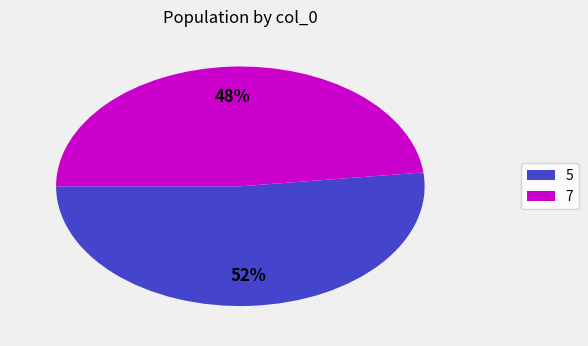

Is there a majority slice in this chart?

Yes